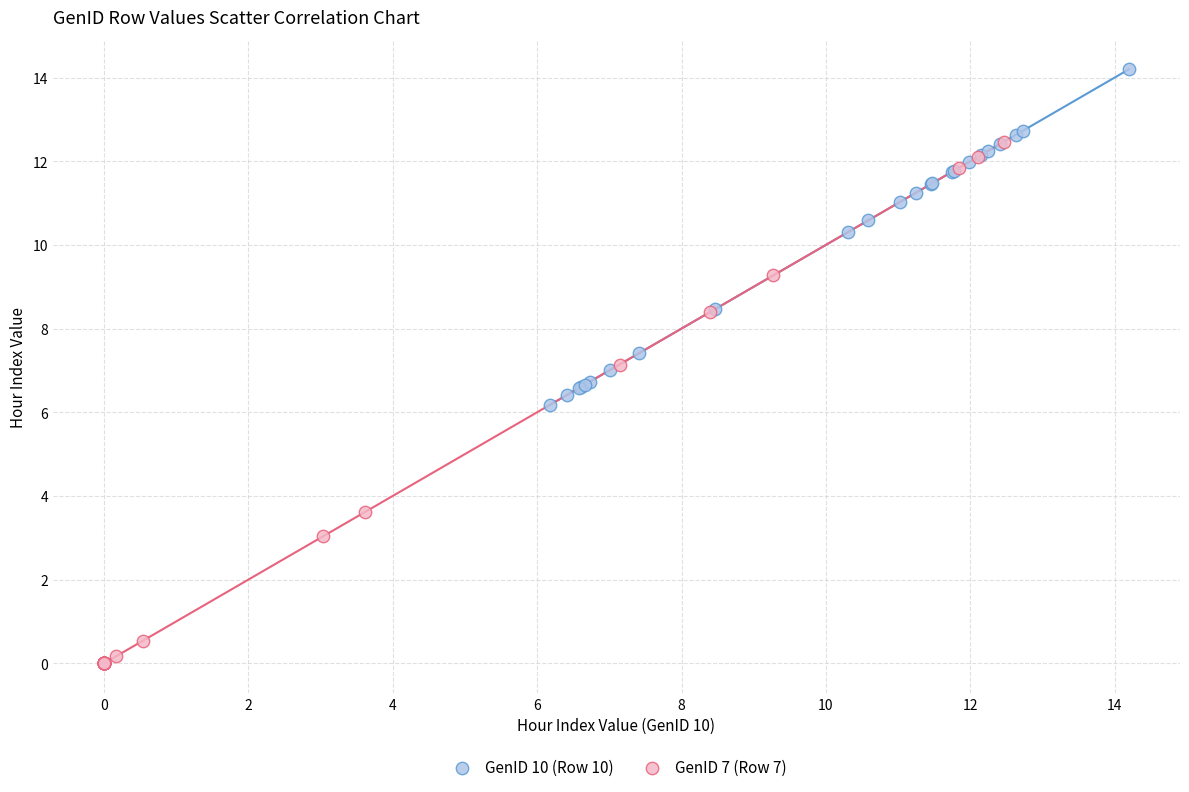

Which series has the largest Y range (max minus min)?

GenID 7 (Row 7)